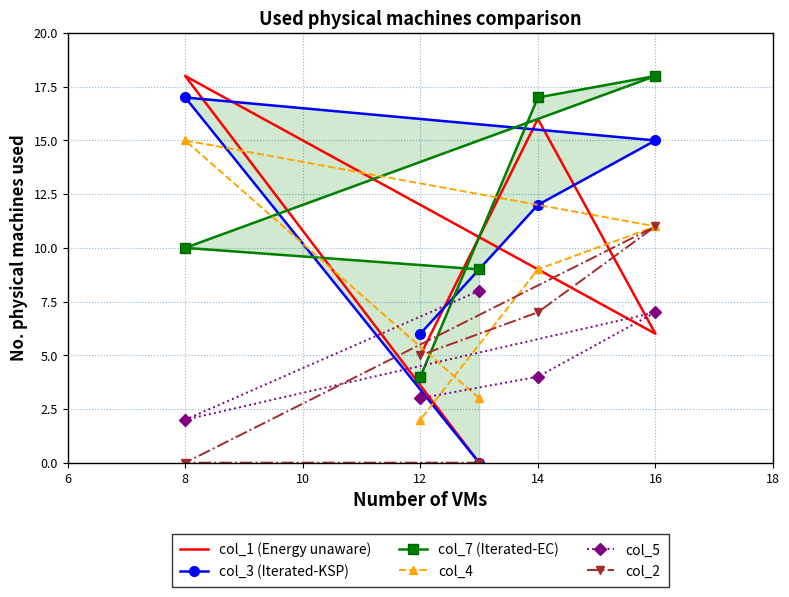

Which series has the largest total across all categories?

col_7 (Iterated-EC)